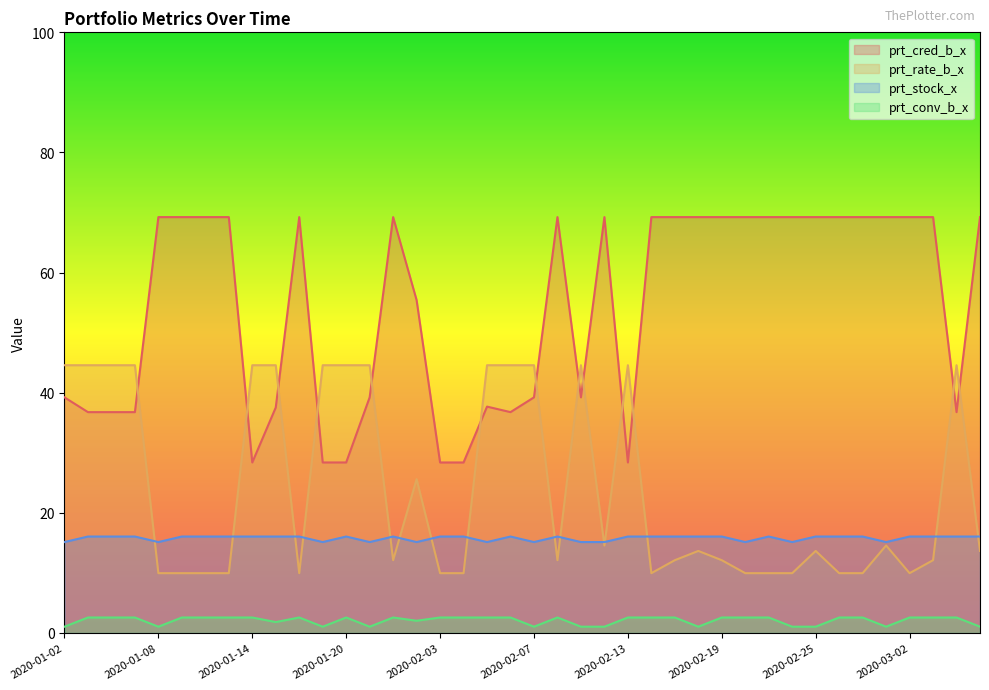

Reading left to right, transcribe all the data shown in this chart.

prt_cred_b_x: 2020-01-02=39.2	2020-01-03=36.8	2020-01-06=36.8	2020-01-07=36.8	2020-01-08=69.2	2020-01-09=69.2	2020-01-10=69.2	2020-01-13=69.2	2020-01-14=28.4	2020-01-15=37.5	2020-01-16=69.2	2020-01-17=28.4	2020-01-20=28.4	2020-01-21=39.2	2020-01-22=69.2	2020-01-23=55.4	2020-02-03=28.4	2020-02-04=28.4	2020-02-05=37.7	2020-02-06=36.8	2020-02-07=39.2	2020-02-10=69.2	2020-02-11=39.2	2020-02-12=69.2	2020-02-13=28.4	2020-02-14=69.2	2020-02-17=69.2	2020-02-18=69.2	2020-02-19=69.2	2020-02-20=69.2	2020-02-21=69.2	2020-02-24=69.2	2020-02-25=69.2	2020-02-26=69.2	2020-02-27=69.2	2020-02-28=69.2	2020-03-02=69.2	2020-03-03=69.2	2020-03-04=36.8	2020-03-05=69.2
prt_rate_b_x: 2020-01-02=44.6	2020-01-03=44.6	2020-01-06=44.6	2020-01-07=44.6	2020-01-08=10.0	2020-01-09=10.0	2020-01-10=10.0	2020-01-13=10.0	2020-01-14=44.6	2020-01-15=44.6	2020-01-16=10.0	2020-01-17=44.6	2020-01-20=44.6	2020-01-21=44.6	2020-01-22=12.1	2020-01-23=25.6	2020-02-03=10.0	2020-02-04=10.0	2020-02-05=44.6	2020-02-06=44.6	2020-02-07=44.6	2020-02-10=12.1	2020-02-11=44.6	2020-02-12=14.6	2020-02-13=44.6	2020-02-14=10.0	2020-02-17=12.1	2020-02-18=13.7	2020-02-19=12.1	2020-02-20=10.0	2020-02-21=10.0	2020-02-24=10.0	2020-02-25=13.7	2020-02-26=10.0	2020-02-27=10.0	2020-02-28=14.6	2020-03-02=10.0	2020-03-03=12.1	2020-03-04=44.6	2020-03-05=13.7
prt_stock_x: 2020-01-02=15.1	2020-01-03=16.1	2020-01-06=16.1	2020-01-07=16.1	2020-01-08=15.1	2020-01-09=16.1	2020-01-10=16.1	2020-01-13=16.1	2020-01-14=16.1	2020-01-15=16.1	2020-01-16=16.1	2020-01-17=15.1	2020-01-20=16.1	2020-01-21=15.1	2020-01-22=16.1	2020-01-23=15.1	2020-02-03=16.1	2020-02-04=16.1	2020-02-05=15.1	2020-02-06=16.1	2020-02-07=15.1	2020-02-10=16.1	2020-02-11=15.1	2020-02-12=15.1	2020-02-13=16.1	2020-02-14=16.1	2020-02-17=16.1	2020-02-18=16.1	2020-02-19=16.1	2020-02-20=15.1	2020-02-21=16.1	2020-02-24=15.1	2020-02-25=16.1	2020-02-26=16.1	2020-02-27=16.1	2020-02-28=15.1	2020-03-02=16.1	2020-03-03=16.1	2020-03-04=16.1	2020-03-05=16.1
prt_conv_b_x: 2020-01-02=1.1	2020-01-03=2.6	2020-01-06=2.6	2020-01-07=2.6	2020-01-08=1.1	2020-01-09=2.6	2020-01-10=2.6	2020-01-13=2.6	2020-01-14=2.6	2020-01-15=1.8	2020-01-16=2.6	2020-01-17=1.1	2020-01-20=2.6	2020-01-21=1.1	2020-01-22=2.6	2020-01-23=2.0	2020-02-03=2.6	2020-02-04=2.6	2020-02-05=2.6	2020-02-06=2.6	2020-02-07=1.1	2020-02-10=2.6	2020-02-11=1.1	2020-02-12=1.1	2020-02-13=2.6	2020-02-14=2.6	2020-02-17=2.6	2020-02-18=1.1	2020-02-19=2.6	2020-02-20=2.6	2020-02-21=2.6	2020-02-24=1.1	2020-02-25=1.1	2020-02-26=2.6	2020-02-27=2.6	2020-02-28=1.1	2020-03-02=2.6	2020-03-03=2.6	2020-03-04=2.6	2020-03-05=1.1